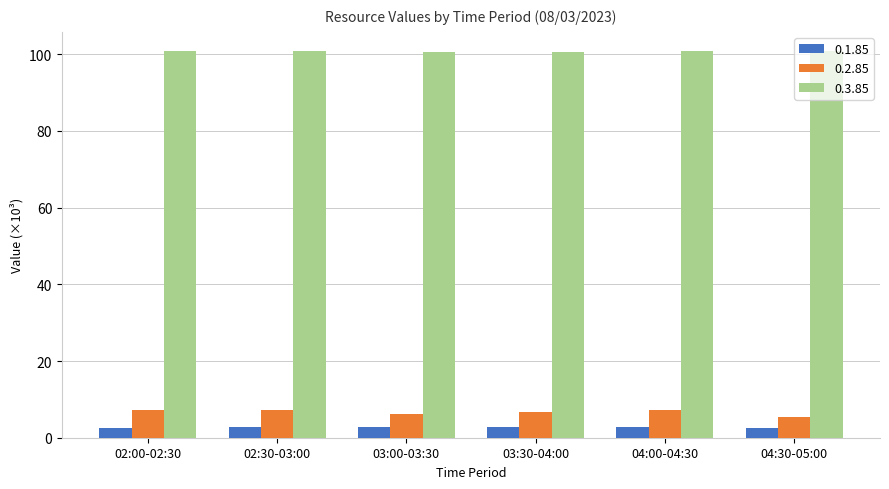

How many bars are there in total?

18